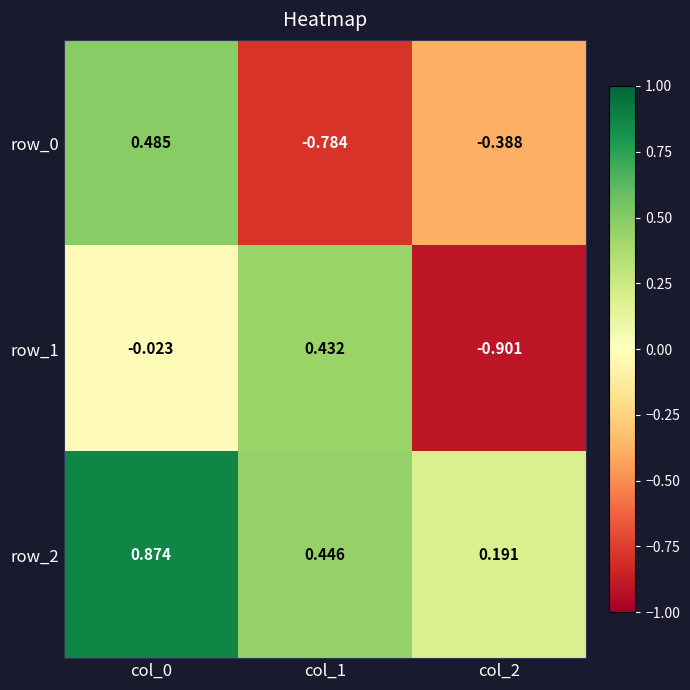

Is the value of row_2 at col_1 greater than the value of row_1 at col_2?

Yes